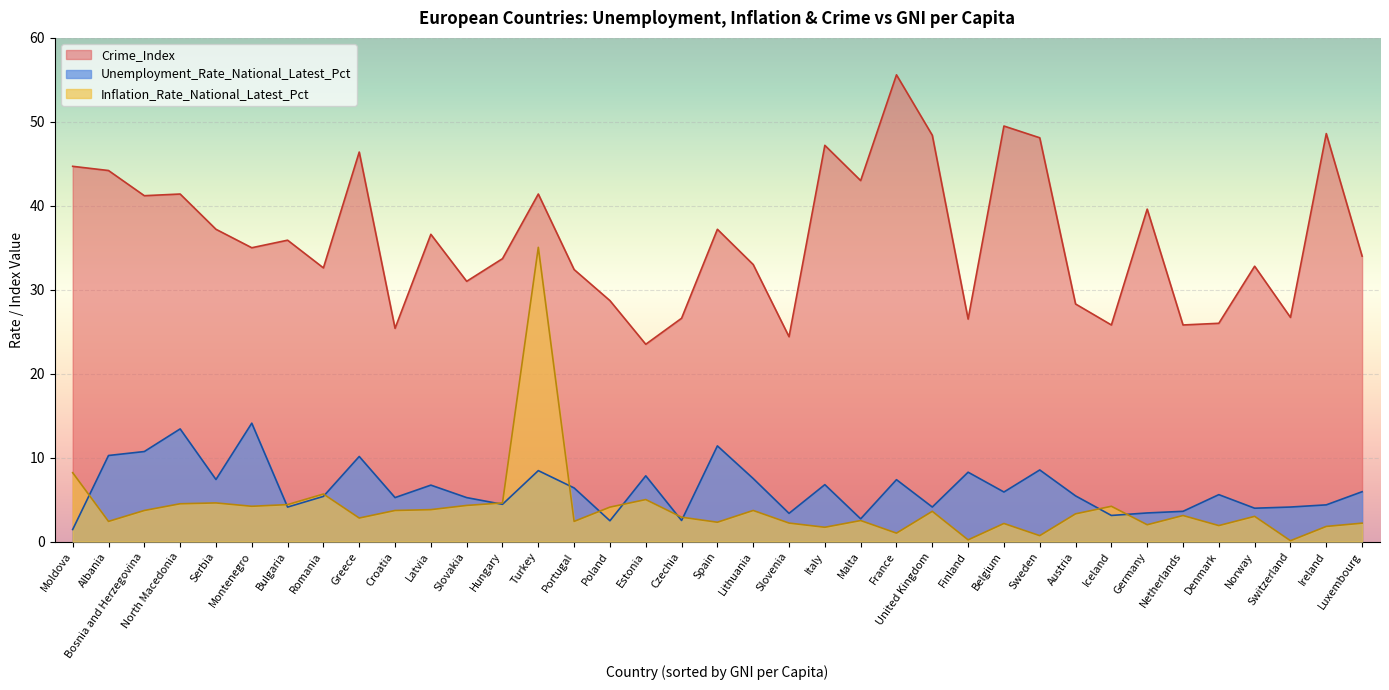

What position from the left is Czechia?

18